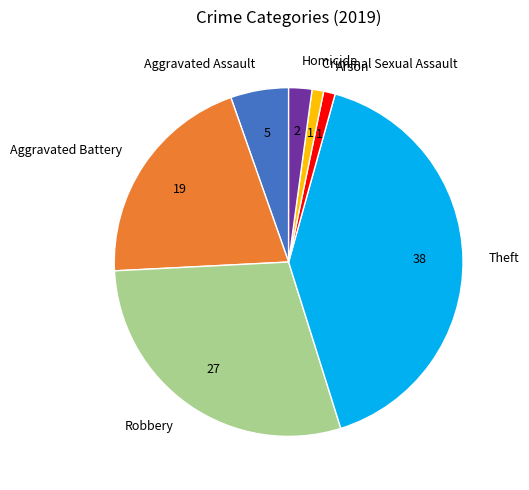

Is there a majority slice in this chart?

No